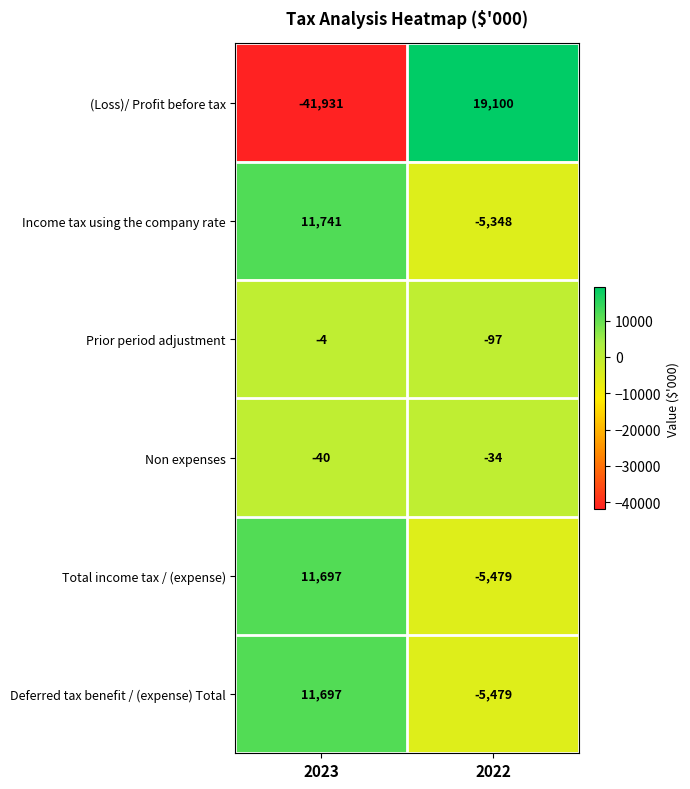

What is the difference between the Deferred tax benefit / (expense) Total values at 2022 and 2023?

17176